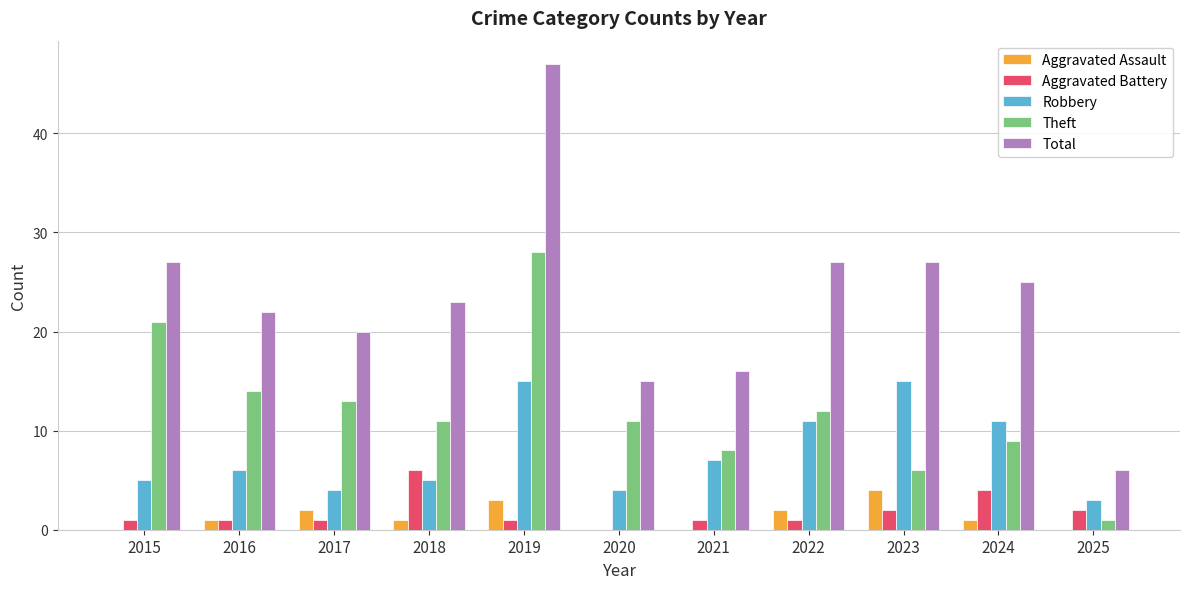

What is the spread (max minus min) of values at 2017?

19